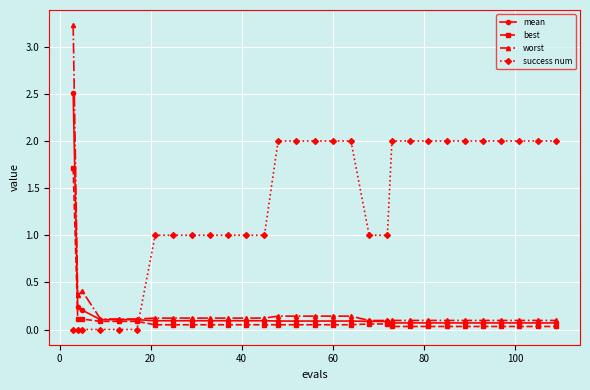

Rank the series by their maximum value, from lowest to highest.

best, success num, mean, worst